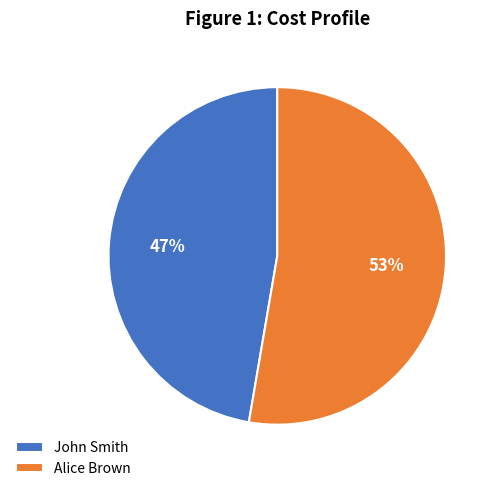

Is the sum of Alice Brown and John Smith greater than half?

Yes